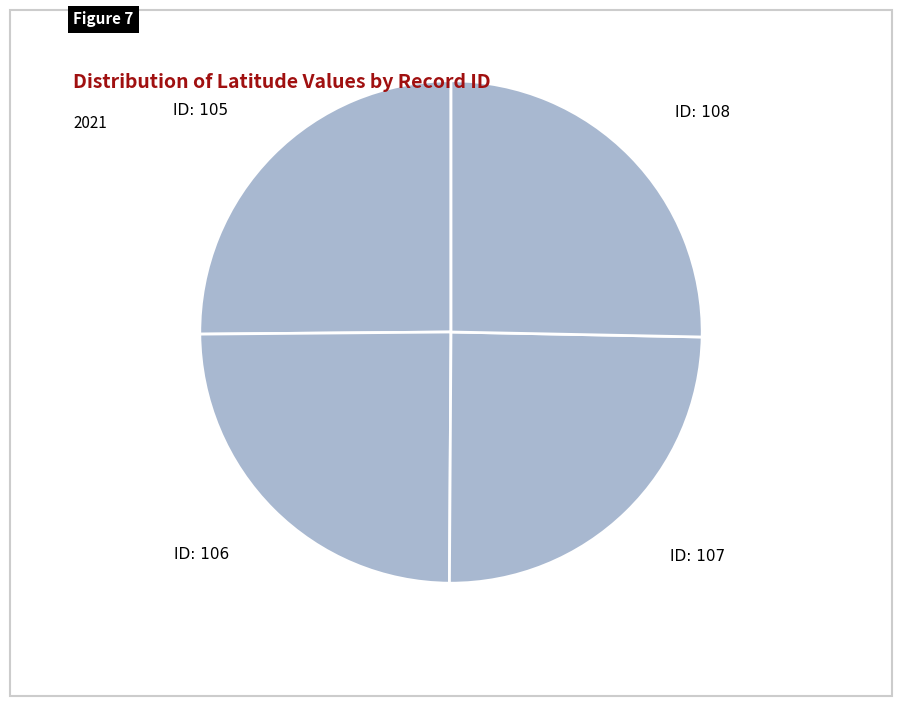

How many slices are in this pie chart?

4